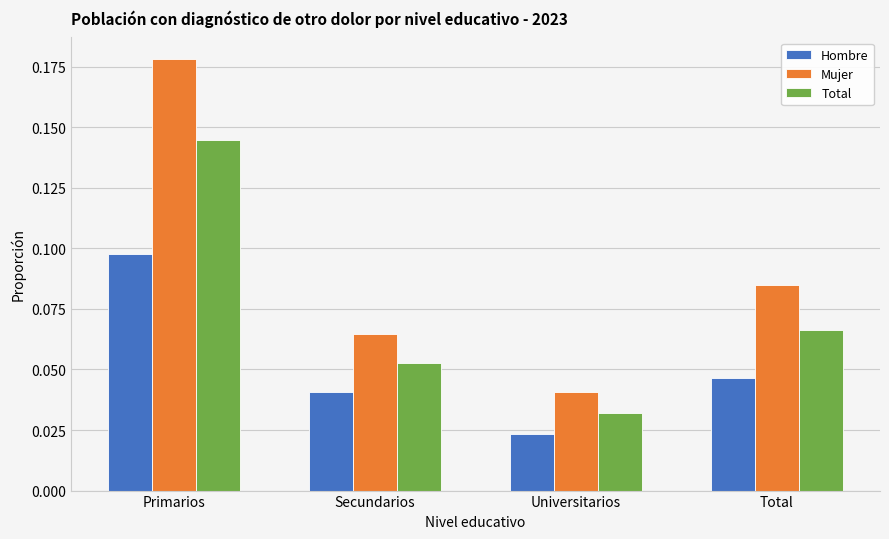

Which series has the widest spread of values?

Mujer